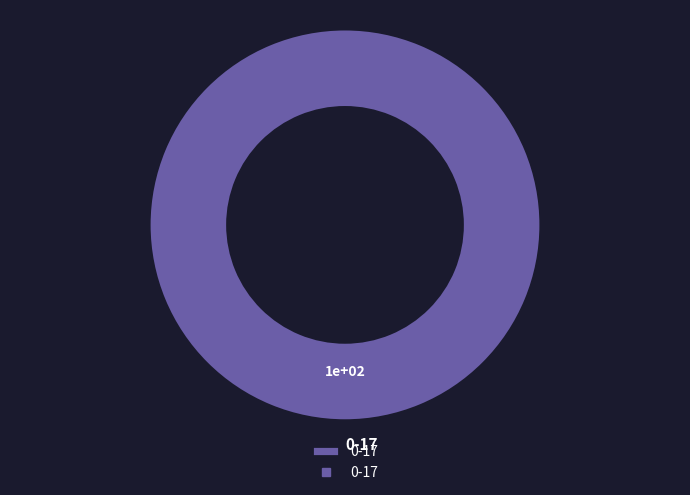

The 0-17 slice represents 100% of the pie. True or false?

True